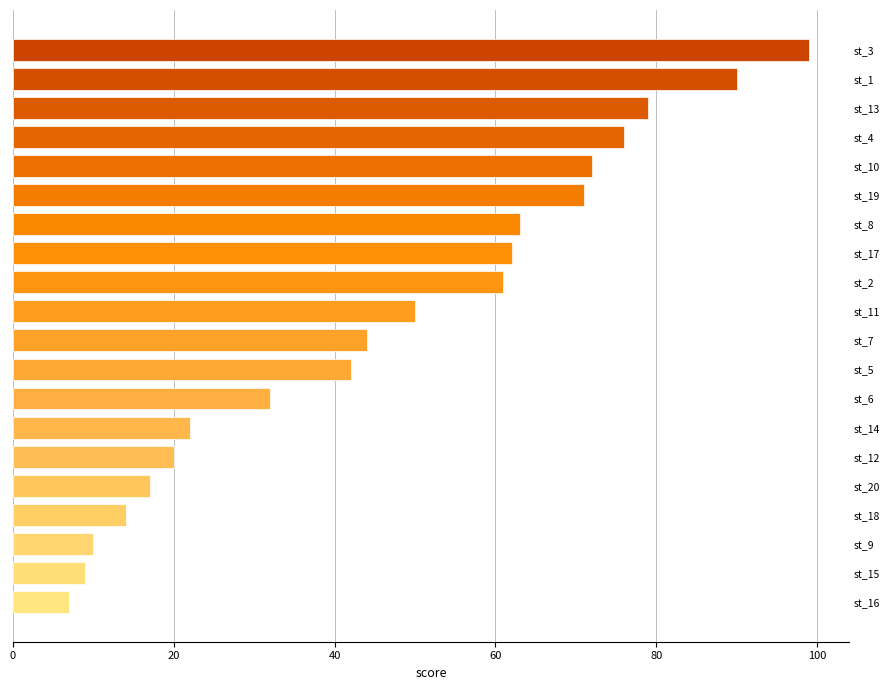

Is it true that the value at st_13 is 38?

False